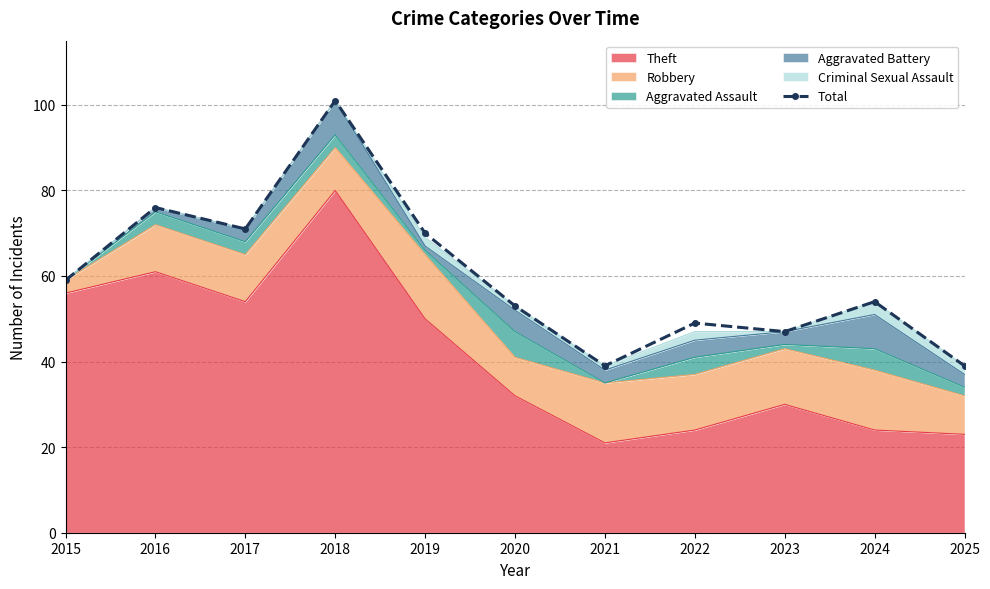

Approximately how many times larger is the value at 2017 compared to 2025?

1.8